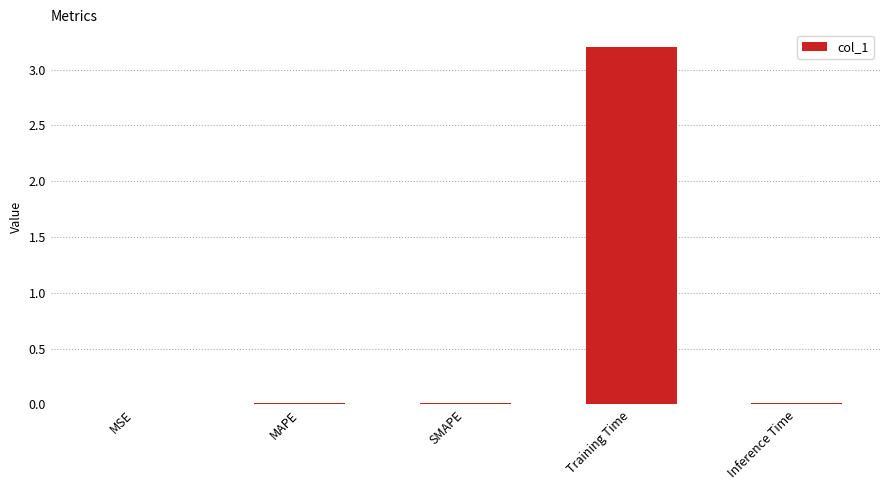

What is the greatest value displayed?

3.2